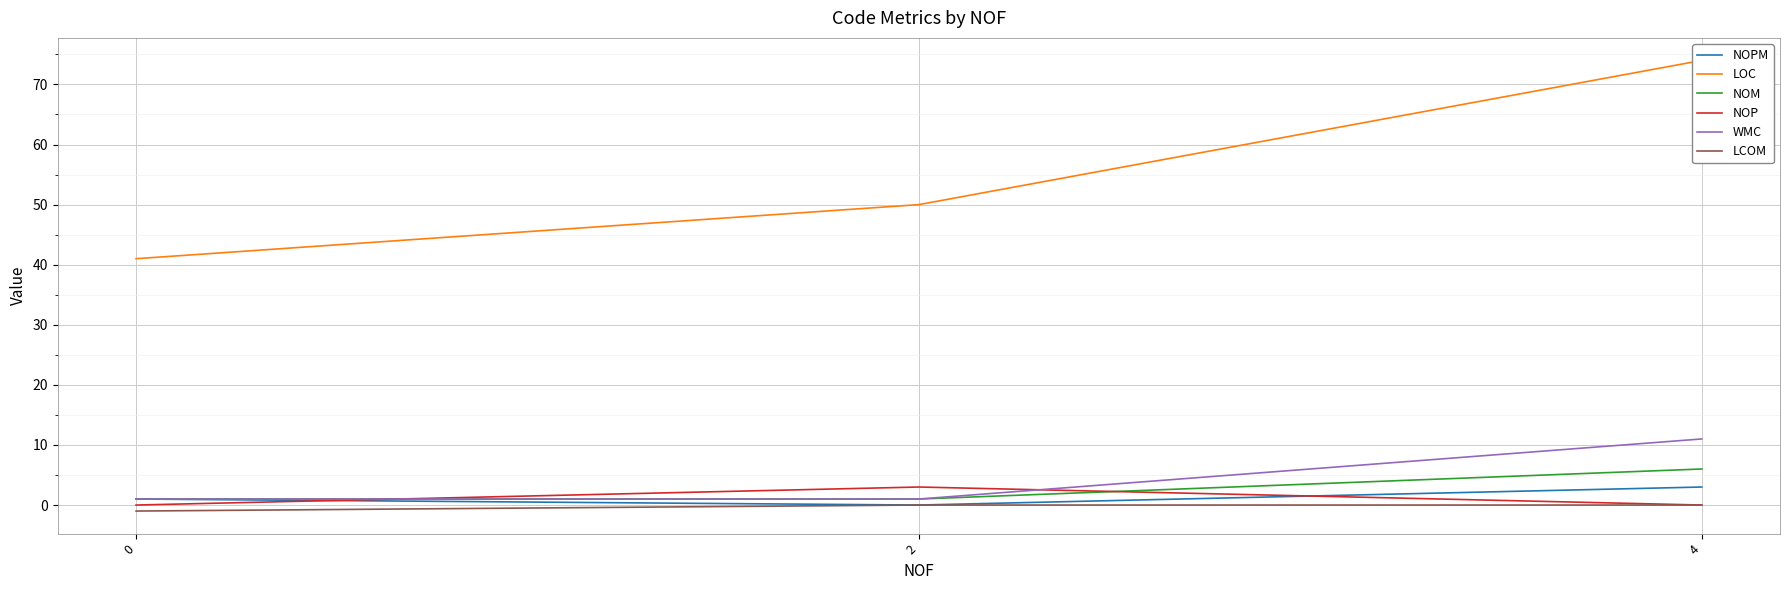

What value does the NOPM series have at 0?

1